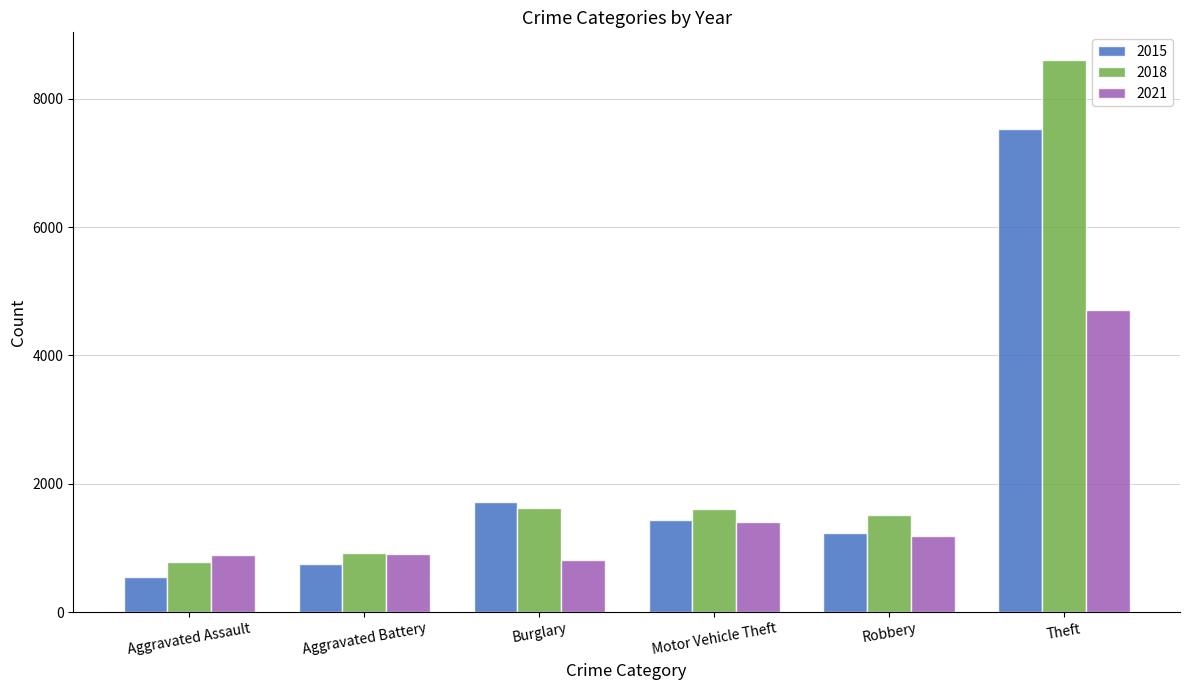

How many data points in 2015 are less than 1433?

3